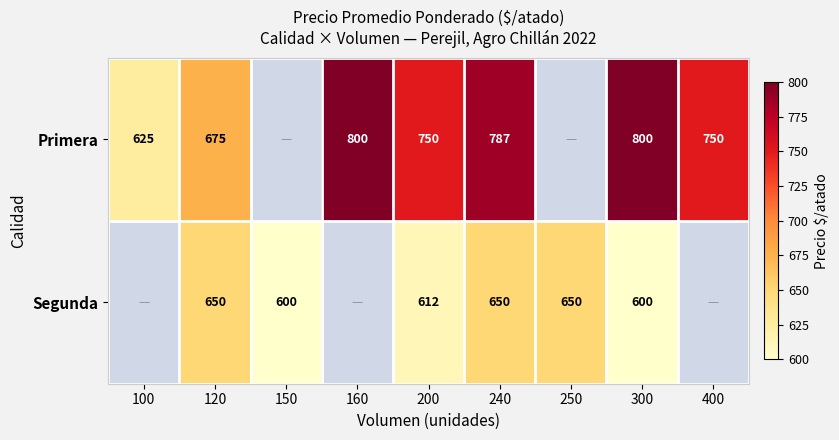

What is the difference between the highest and lowest values at 120?

25